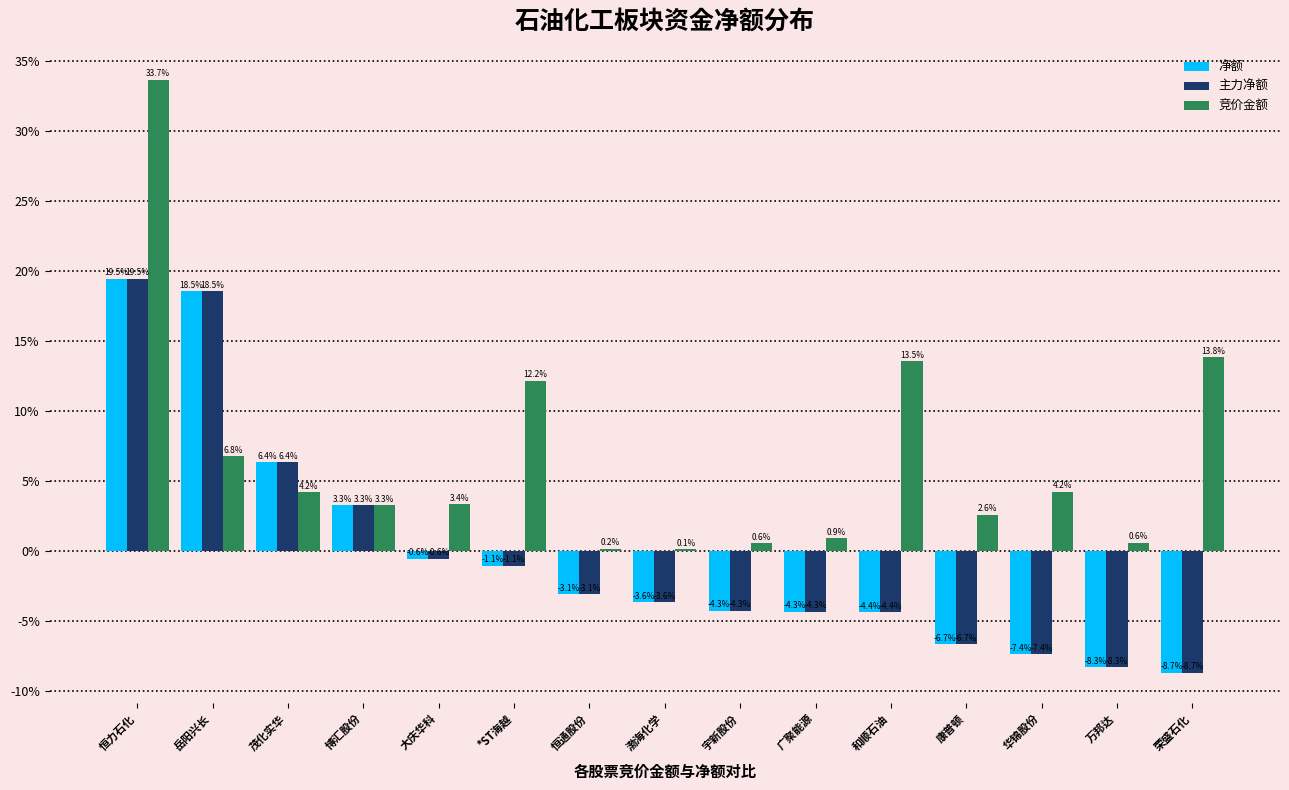

What is the difference between the second highest and second lowest values in the 净额 series?

26.8